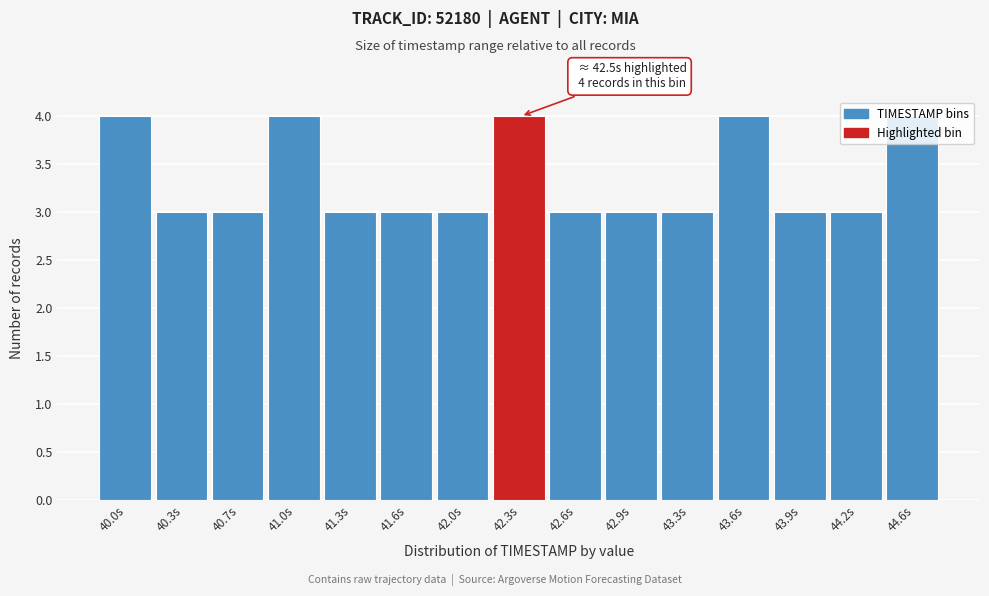

Between 40.0s and 40.3s, which is larger?

40.0s